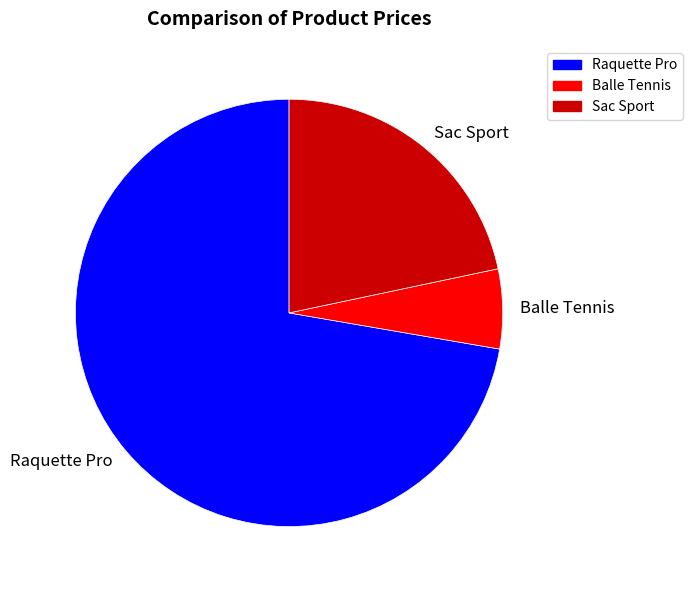

Combined, do Balle Tennis and Raquette Pro account for over 50%?

Yes